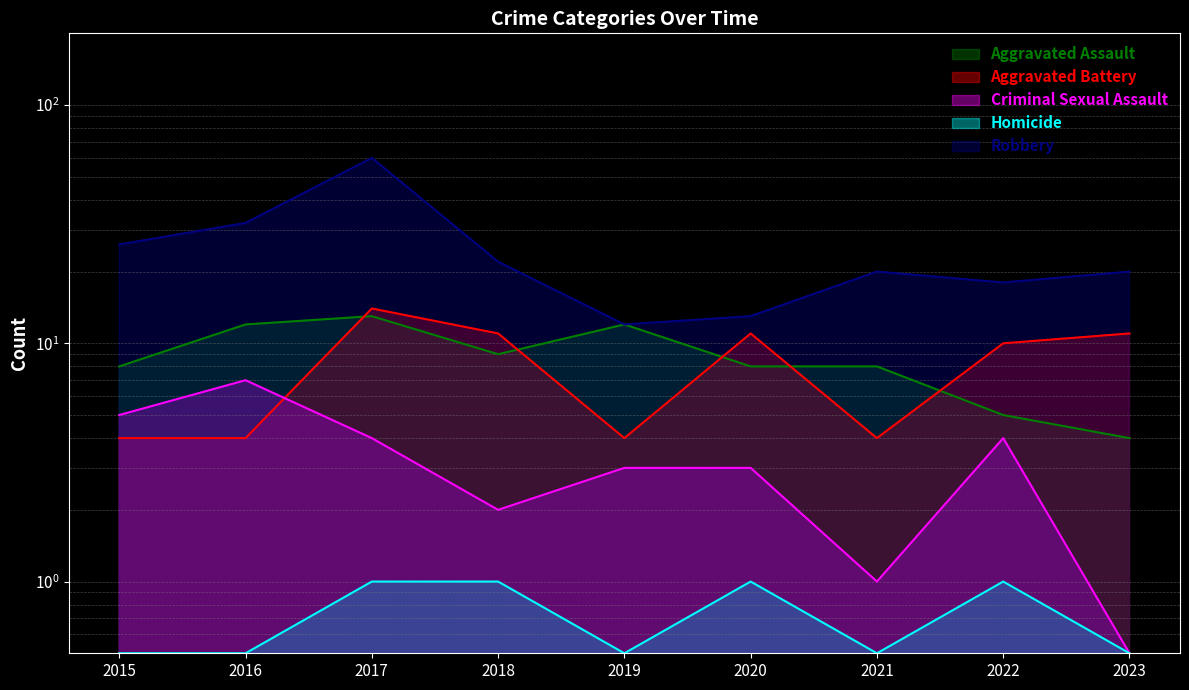

At 2023, list the series in order from largest to smallest.

Robbery, Aggravated Battery, Aggravated Assault, Criminal Sexual Assault, Homicide